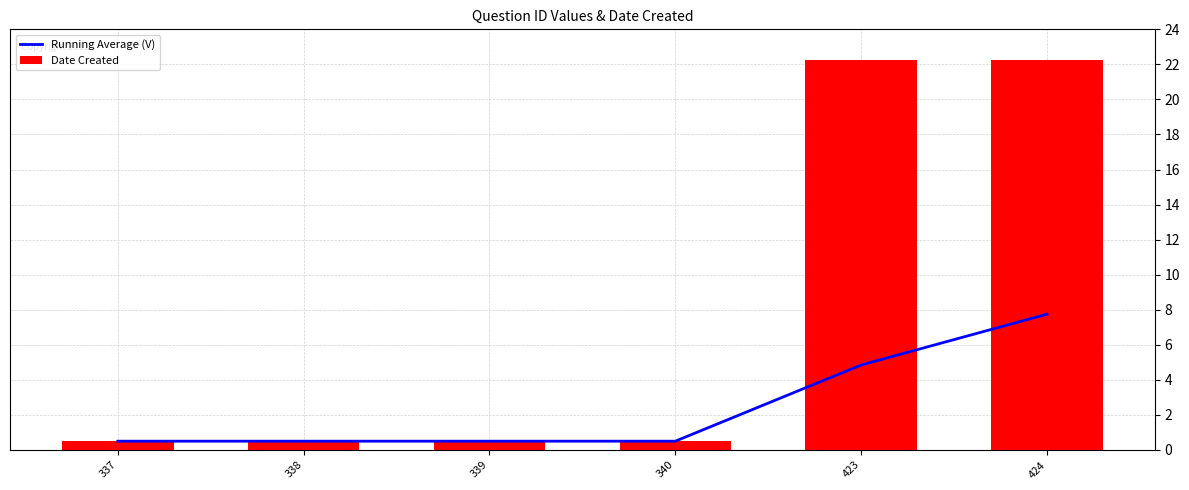

Which series has the largest total across all categories?

Date Created